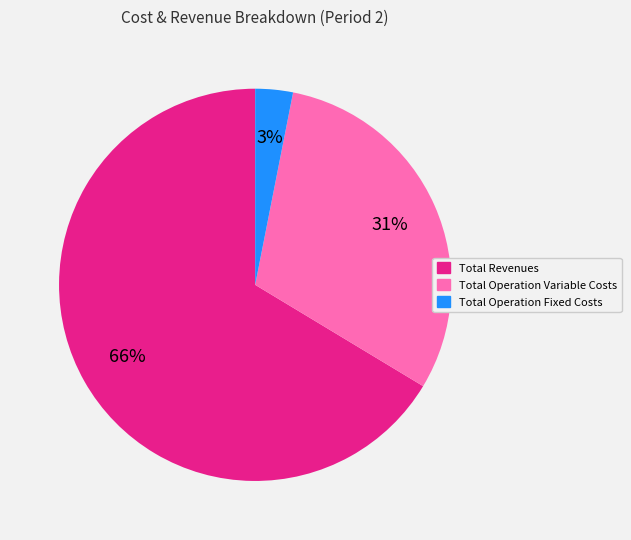

To the nearest percent, what is the average slice percentage?

33%